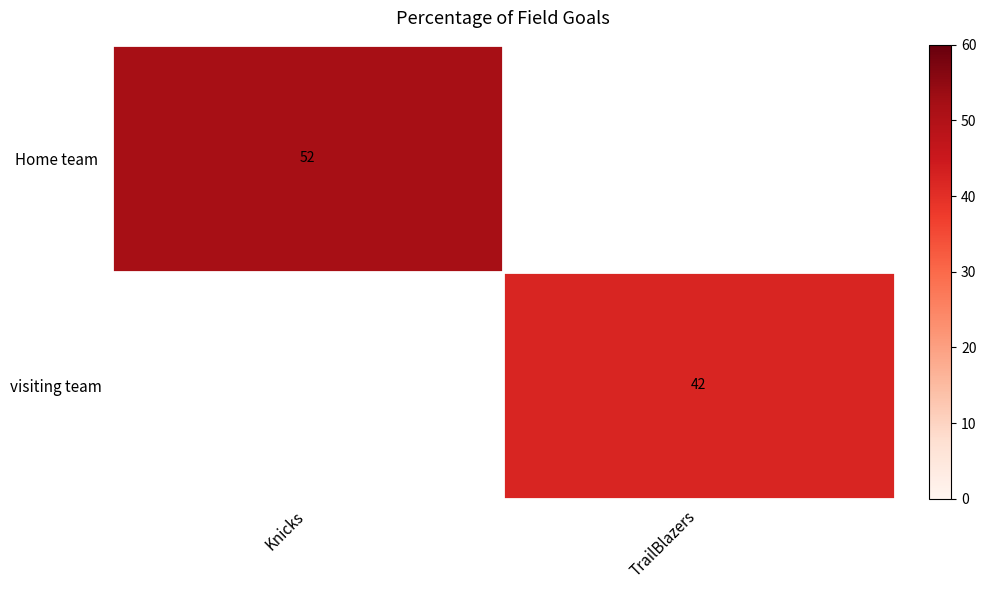

Which has a higher value, TrailBlazers or Knicks?

Knicks